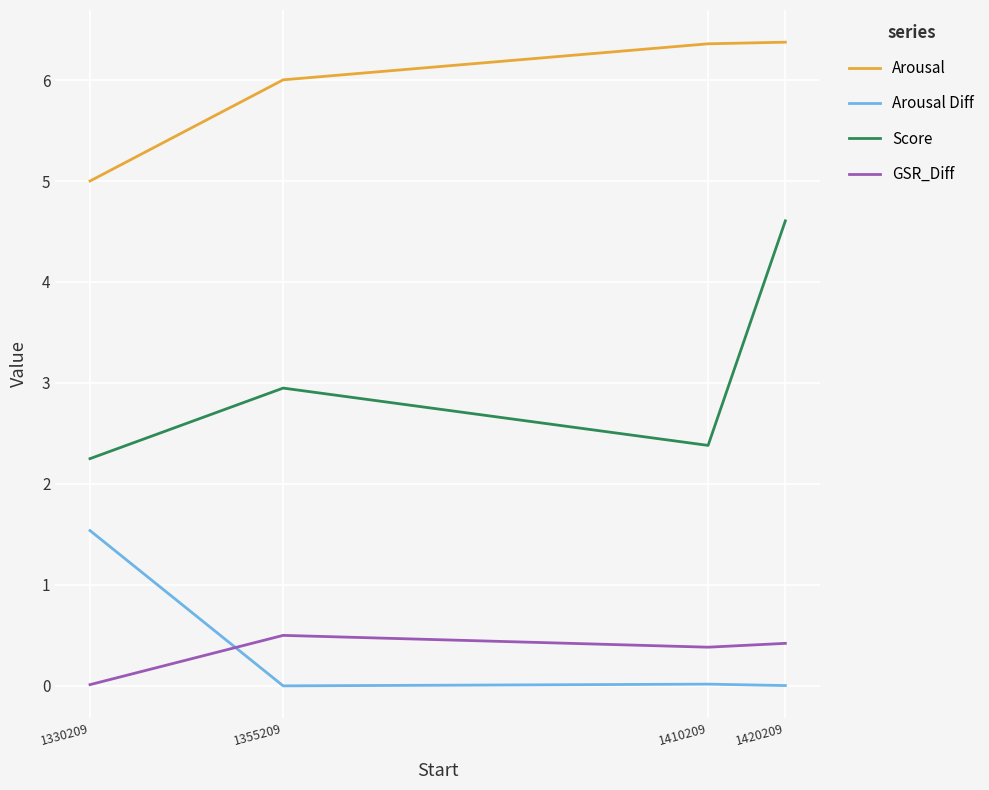

What are all the series names shown in the legend?

Arousal, Arousal Diff, Score, GSR_Diff